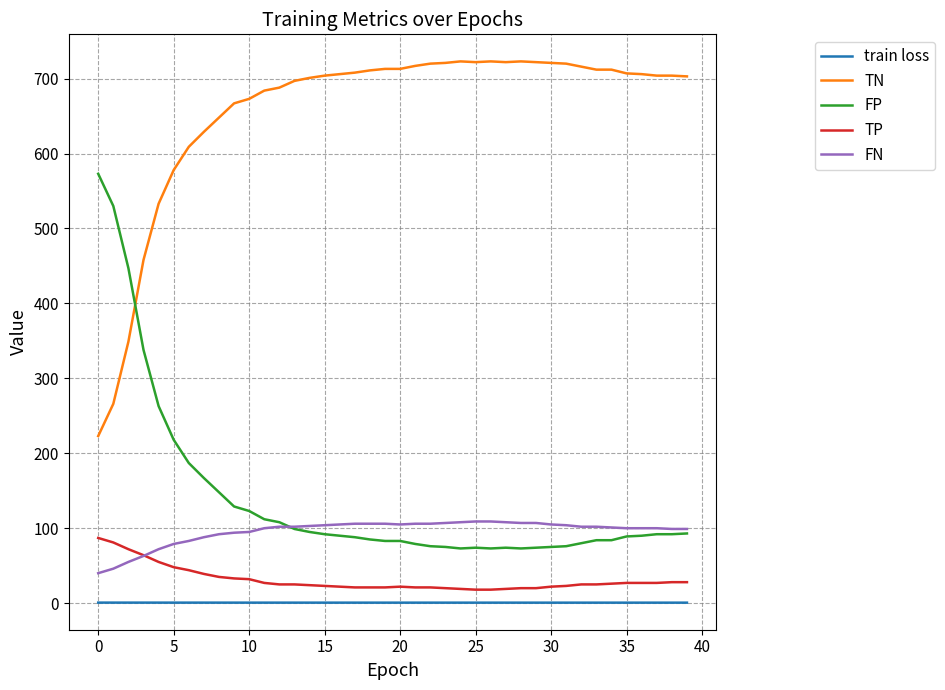

What is the greatest value displayed?

723.0